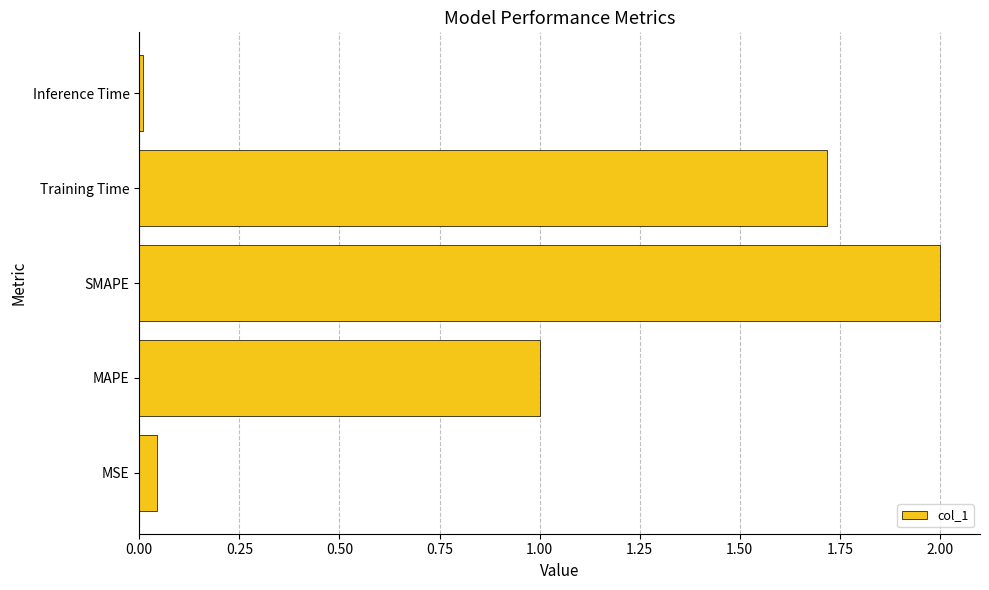

Which label corresponds to the largest value in the chart?

SMAPE